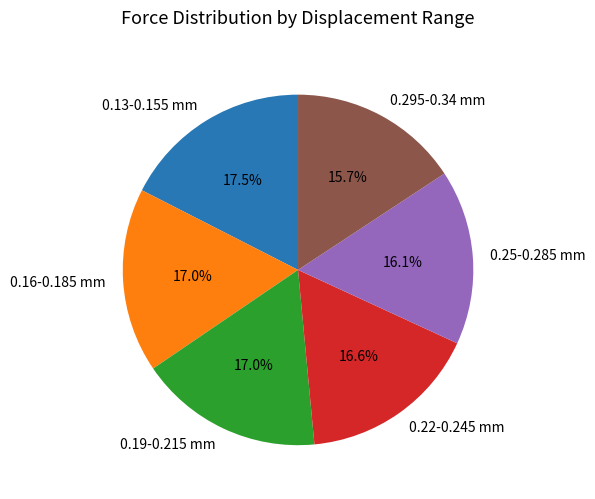

Is the sum of 0.22-0.245 mm and 0.25-0.285 mm greater than half?

No